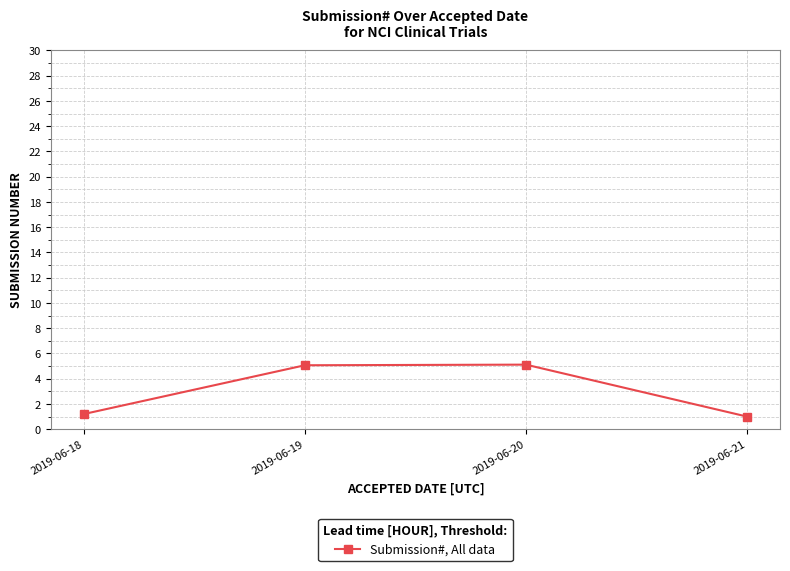

What is the greatest value displayed?

5.1